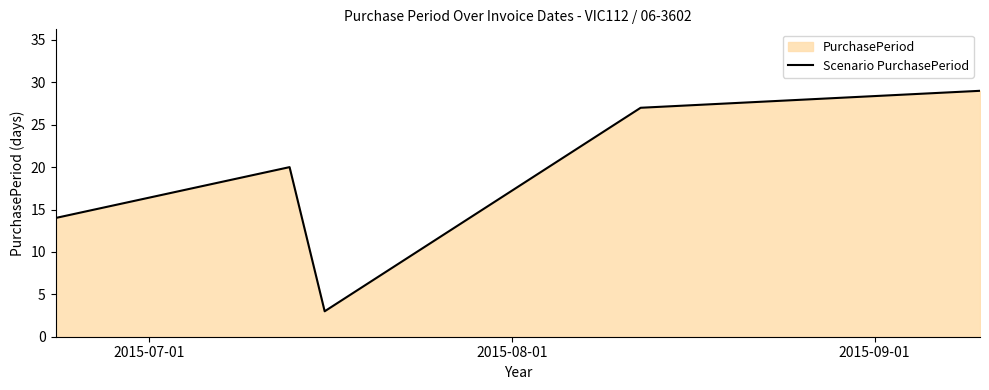

Does the chart have visible grid lines?

No